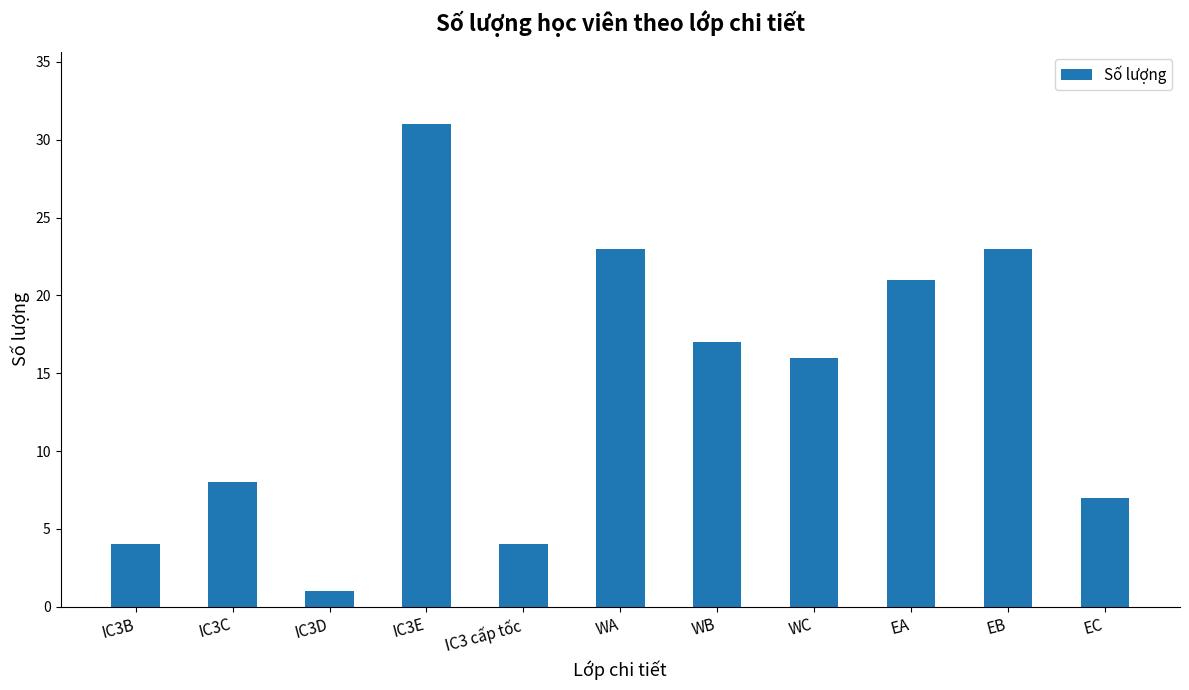

What value does the data have at IC3B, to the nearest 5?

5